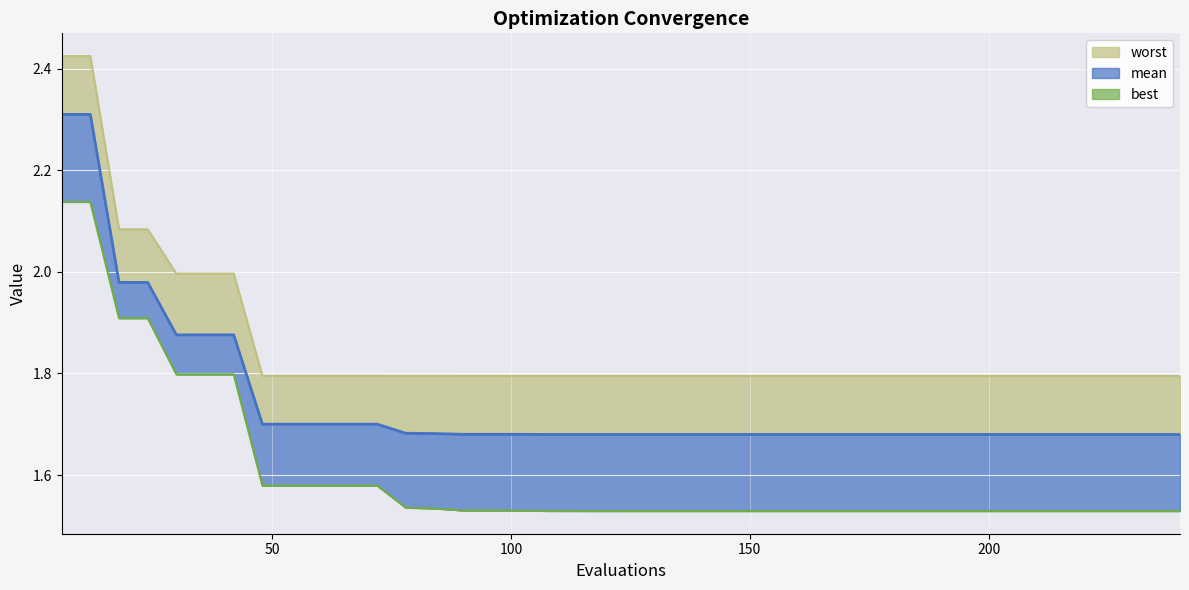

What is the value of the mean point at the 16th from the left?

1.7